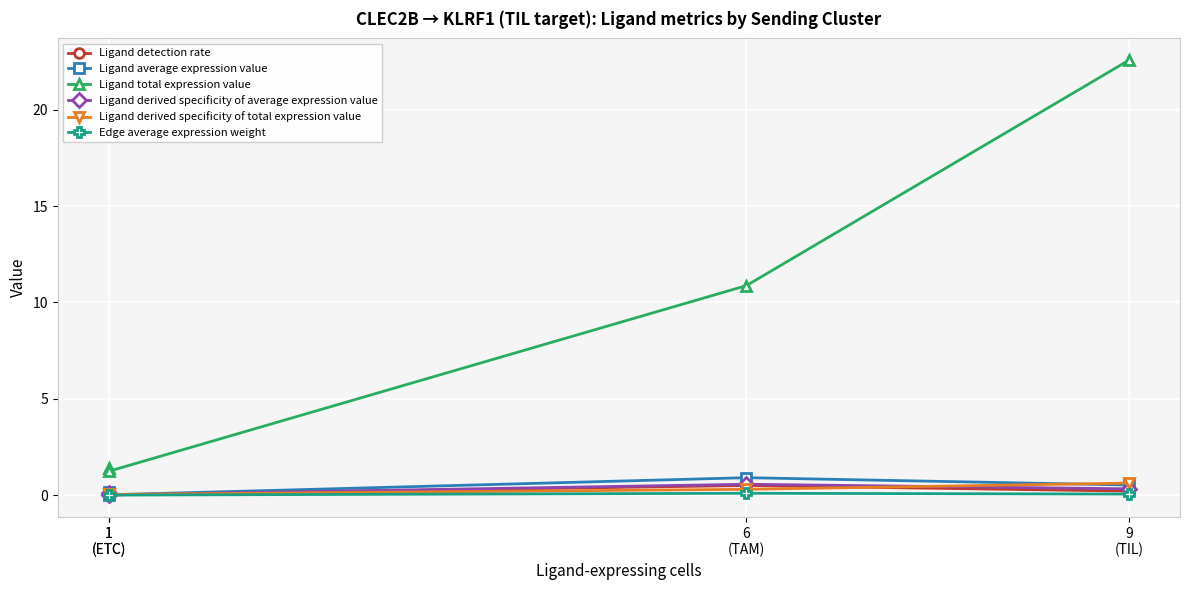

List the series in order of their peak value, highest first.

Ligand total expression value, Ligand average expression value, Ligand derived specificity of total expression value, Ligand derived specificity of average expression value, Ligand detection rate, Edge average expression weight